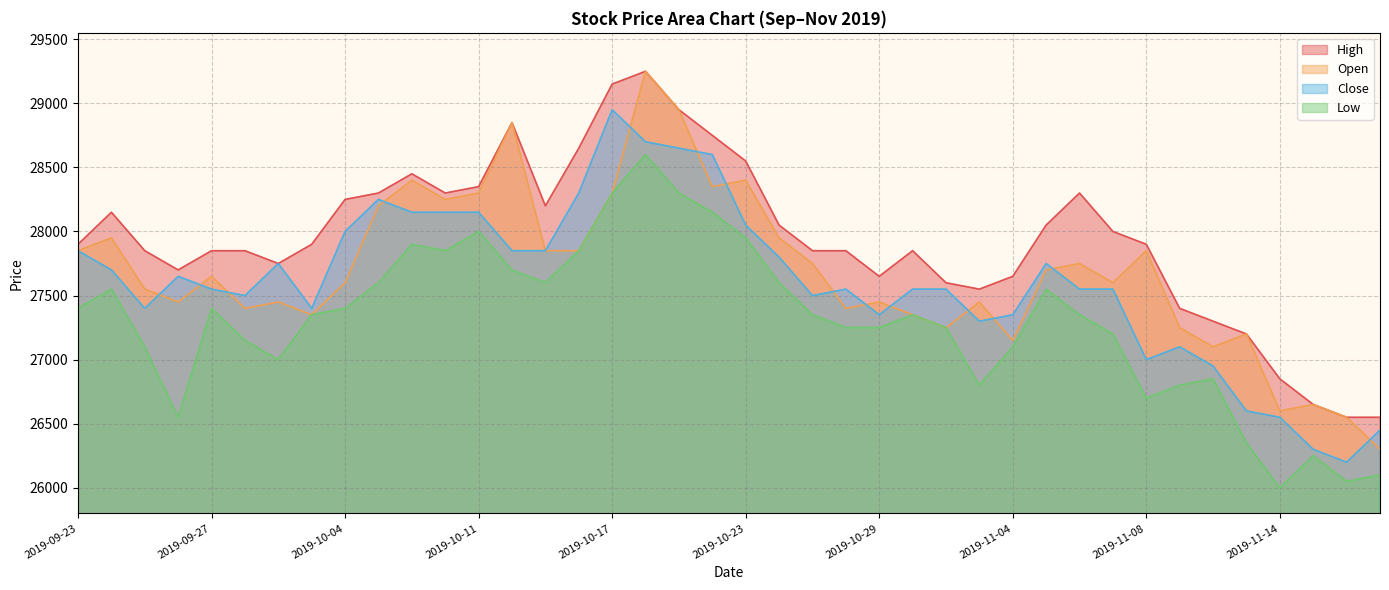

What is the sum of the Open values at 2019-11-13 and 2019-10-02?

54550